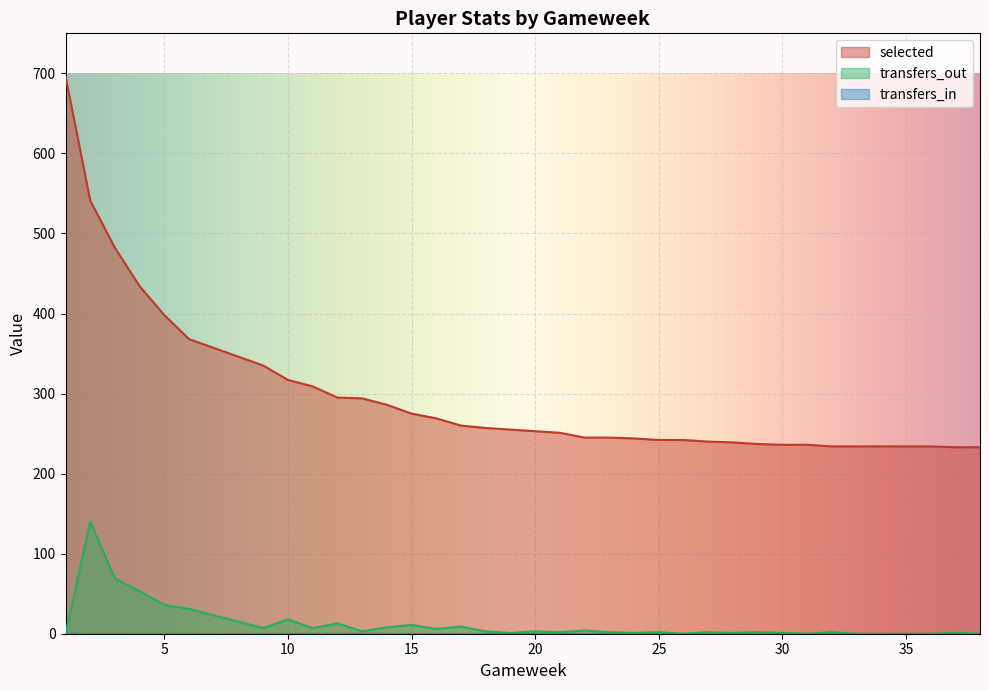

What is the sum of the transfers_out values at 16 and 37?

7